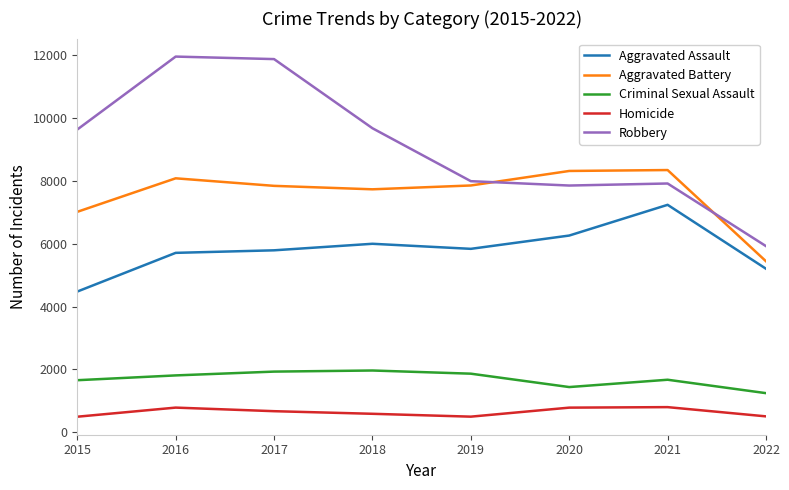

True or false: Aggravated Battery and Homicide cross at least once.

False